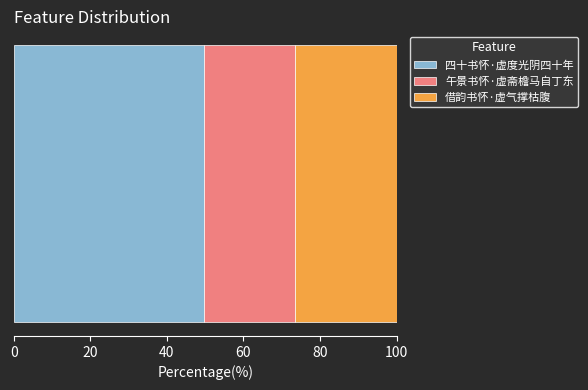

What is the minimum value for 四十书怀·虚度光阴四十年?

49.6